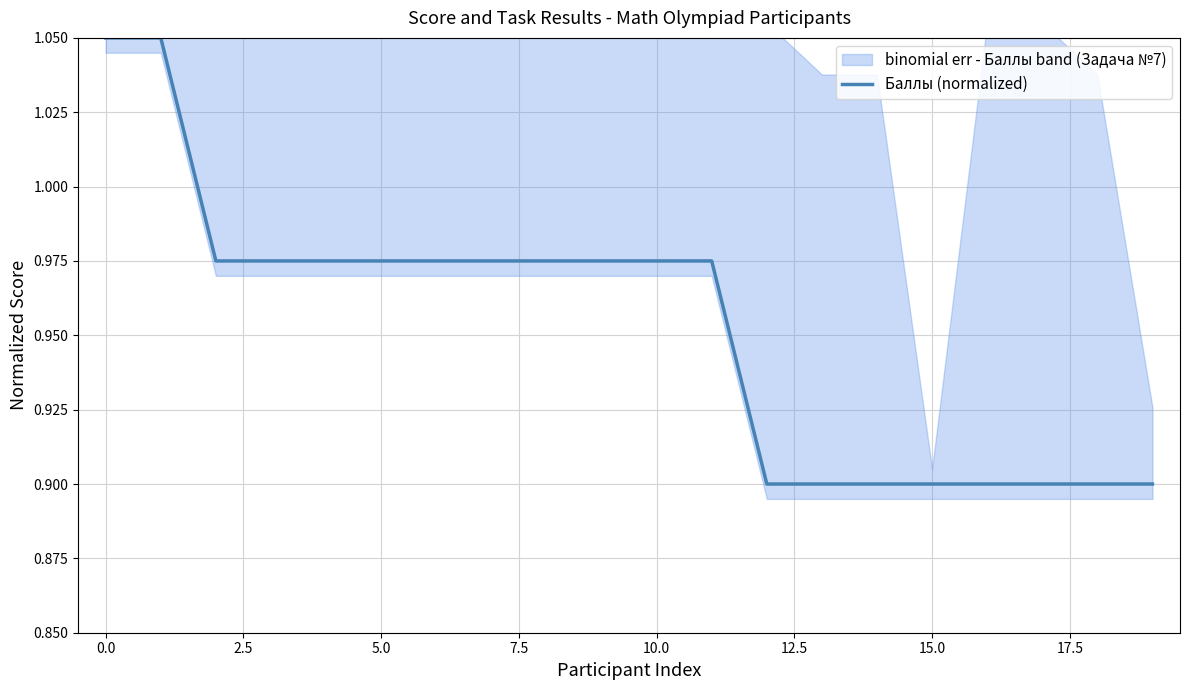

True or false: there are more than 2 points higher than both neighbors.

False